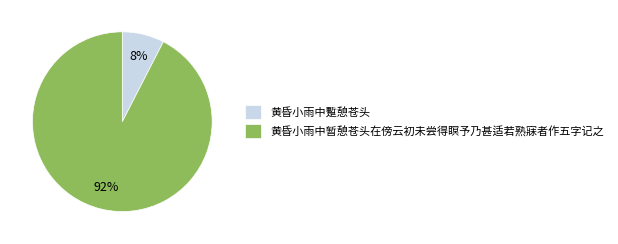

Which category accounts for the majority?

黄昏小雨中暂憩苍头在傍云初未尝得瞑予乃甚适若熟寐者作五字记之